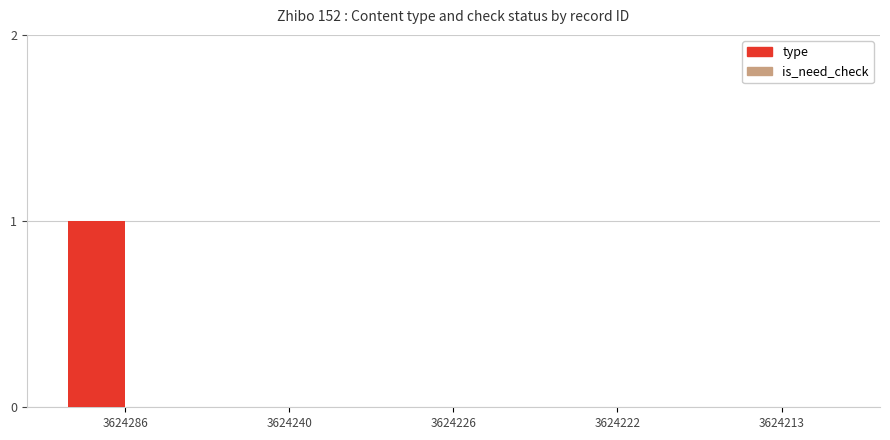

At which category does the chart reach its peak across all series?

3624286